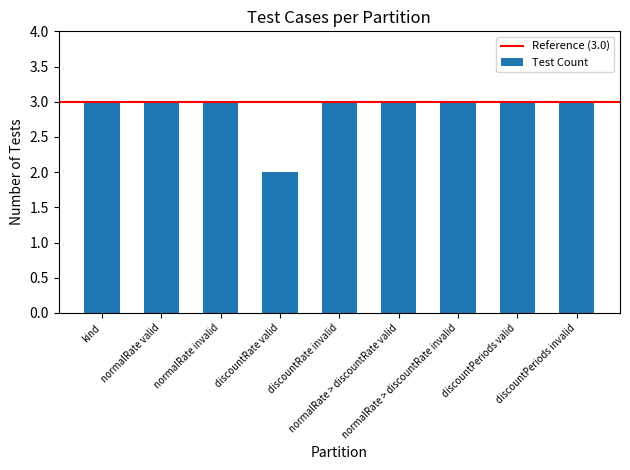

Count the values in the range 3 to 4.

8